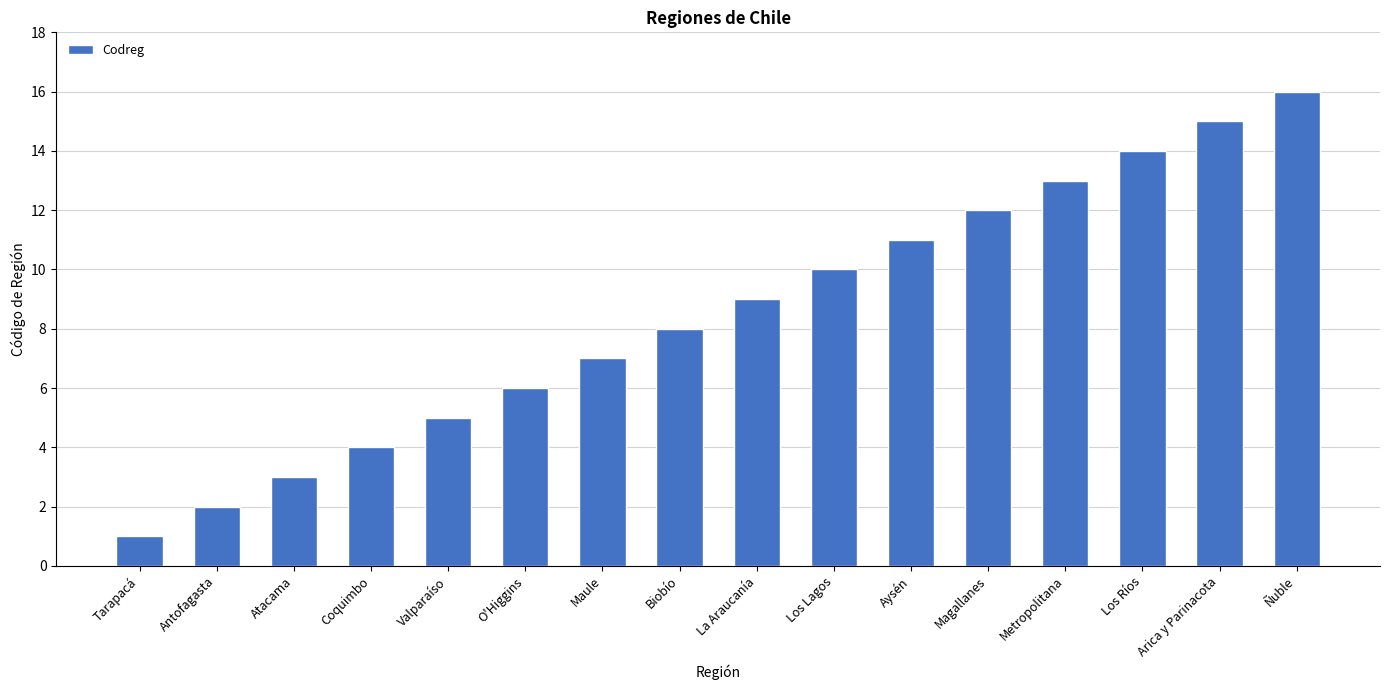

Reading left to right, extract all data points from this chart.

1	2	3	4	5	6	7	8	9	10	11	12	13	14	15	16